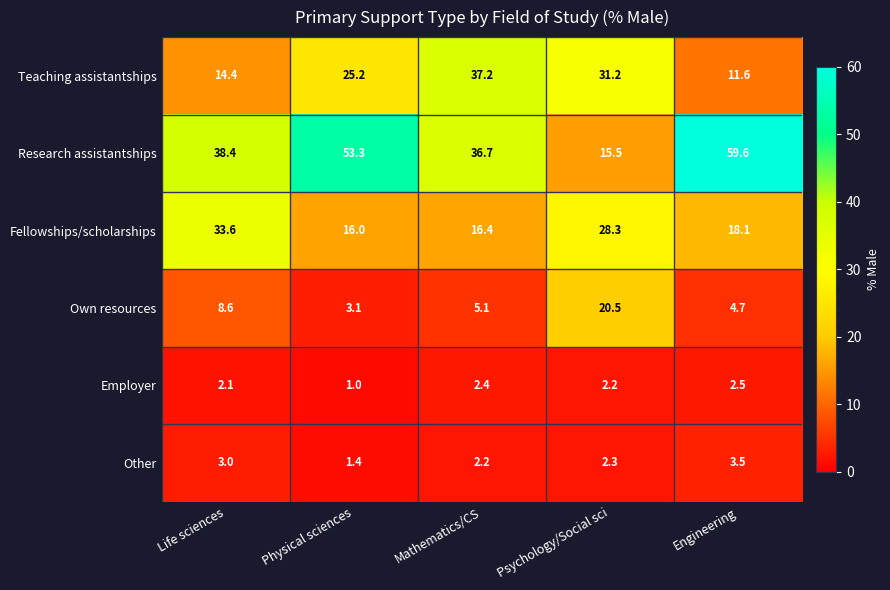

Which series has the largest total across all categories?

Research assistantships